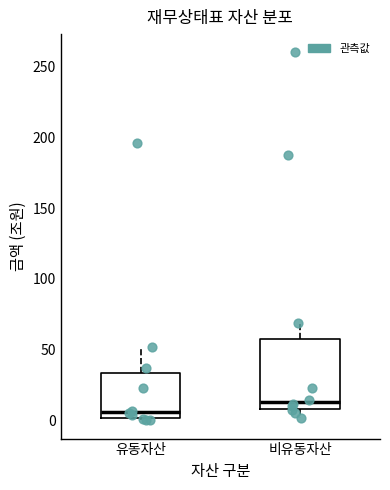

Which box's median line is the highest?

비유동자산